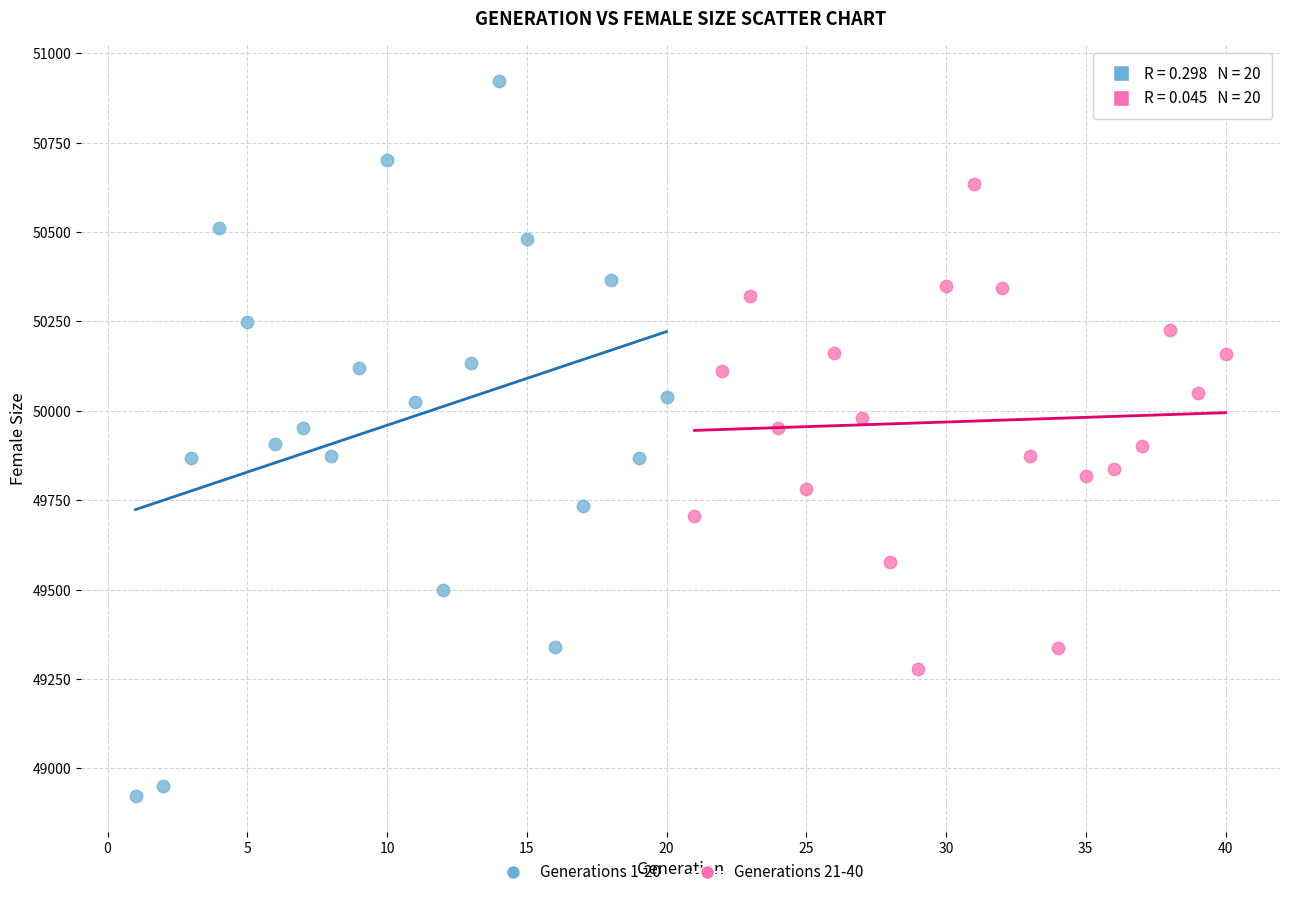

Which series contains the lowest Y value?

Generations 1-20